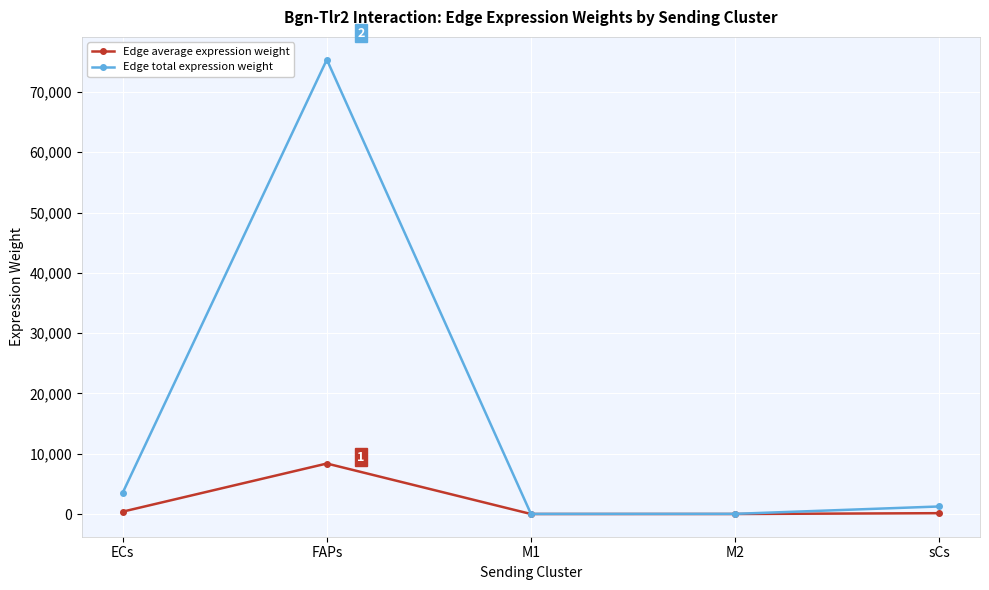

What is the label of the 3rd point from the left?

M1